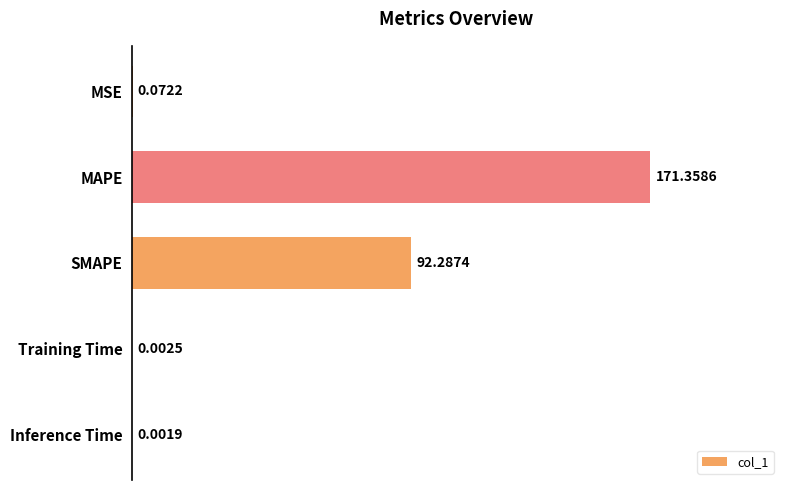

Are the bars grouped side by side (vs. stacked)?

No